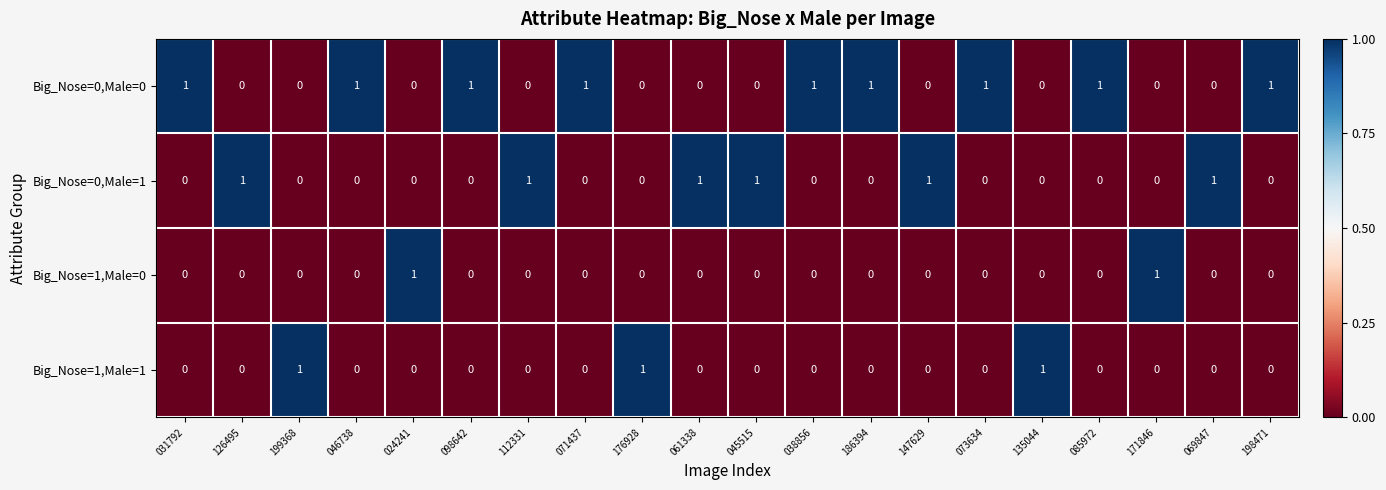

Is the value of Big_Nose=1,Male=1 at 186394 greater than the value of Big_Nose=0,Male=1 at 069847?

No